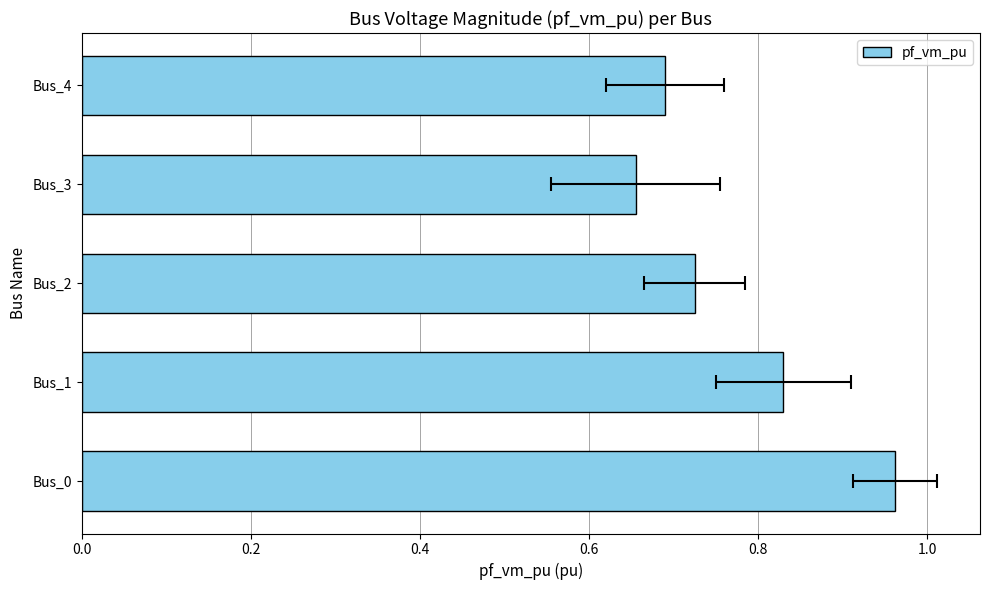

Reading left to right, transcribe all the data shown in this chart.

1.0	0.8	0.7	0.7	0.7